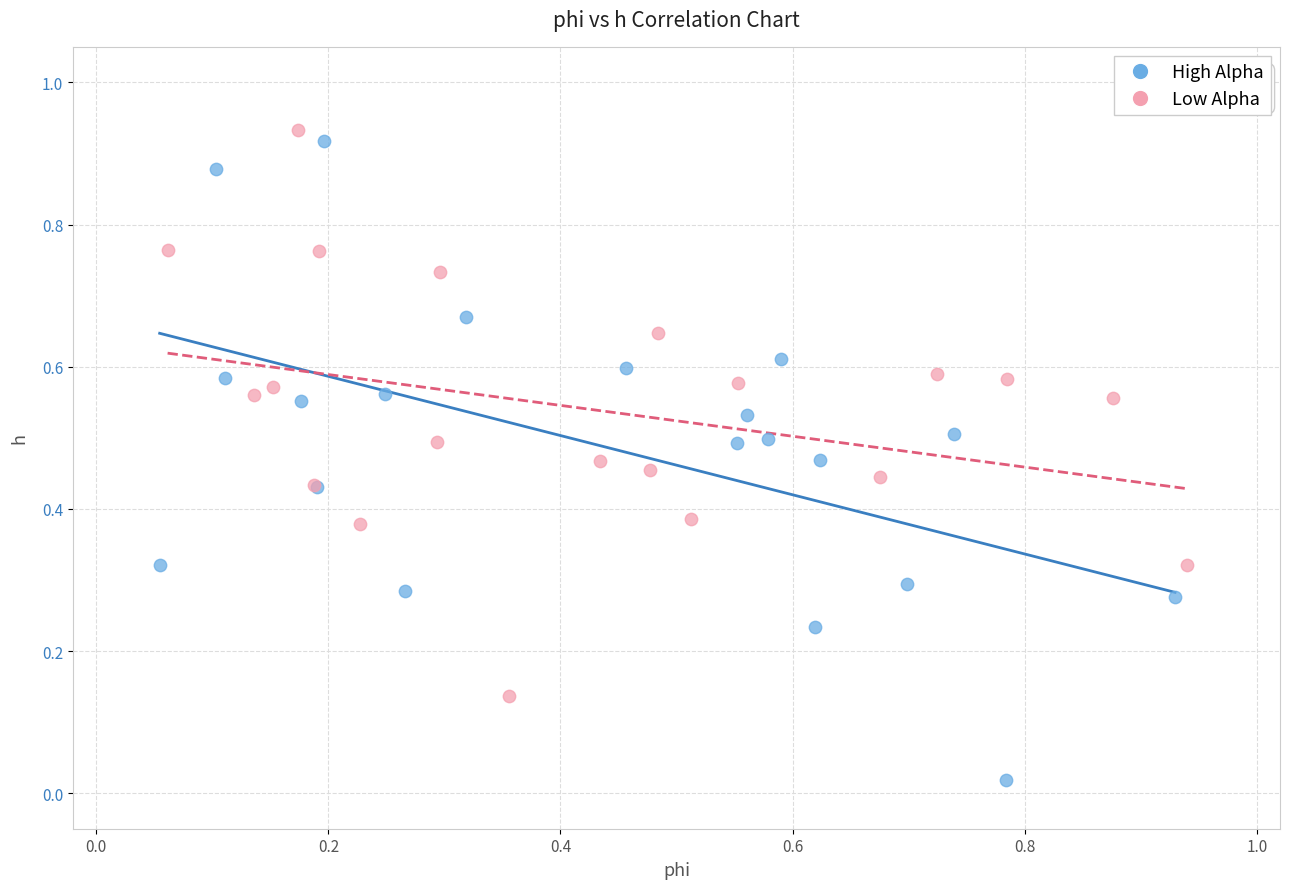

Which series contains the highest Y value?

Low Alpha